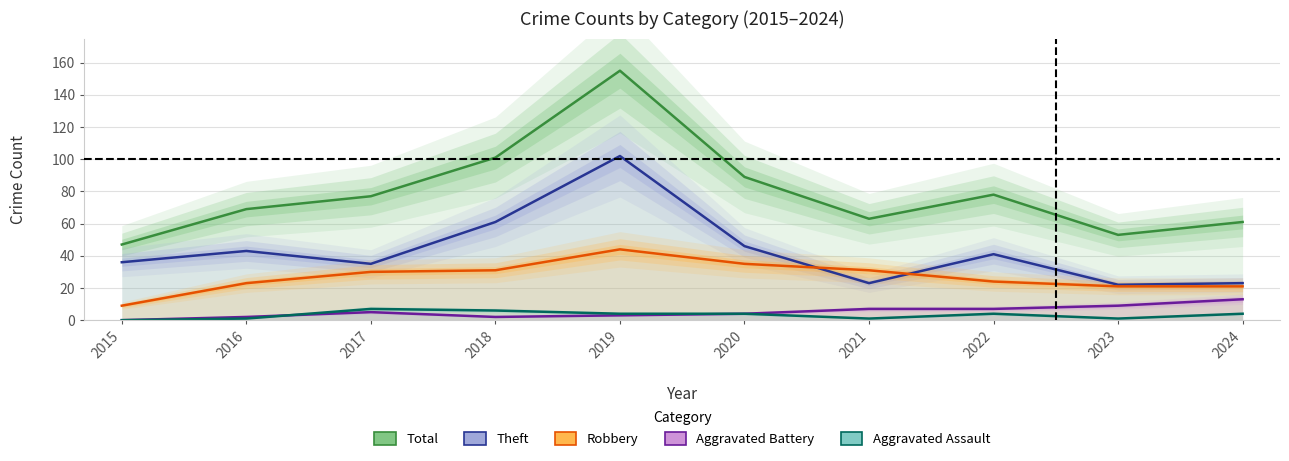

What is the difference between the Aggravated Assault values at 2017 and 2024?

3